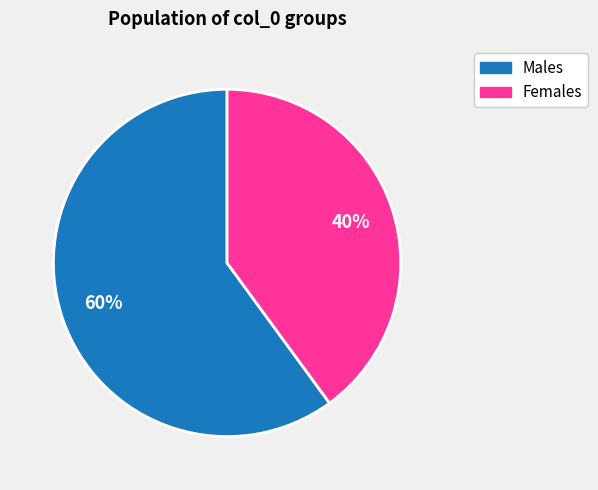

To the nearest percent, what is the average slice percentage?

50%